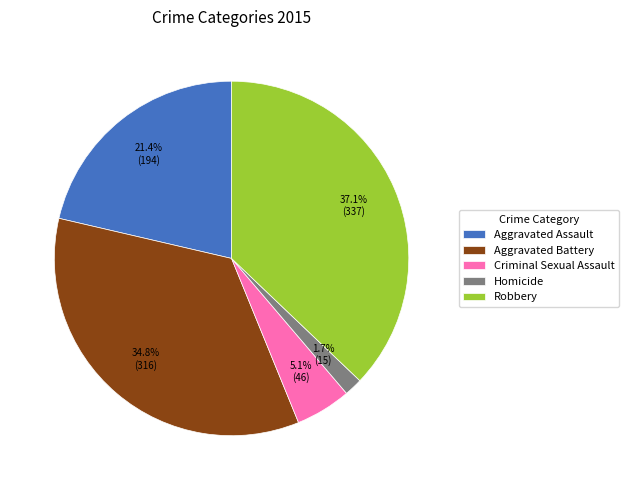

Rank the categories by value from lowest to highest.

Homicide, Criminal Sexual Assault, Aggravated Assault, Aggravated Battery, Robbery